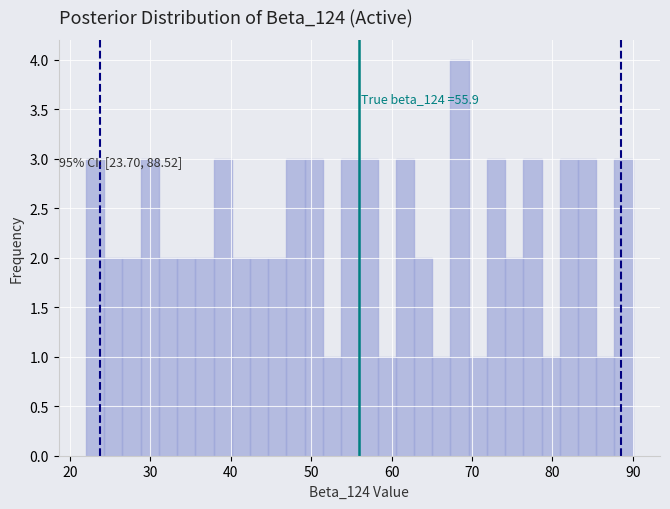

Read against the x-axis, roughly where is the centre of the tallest bar?

68